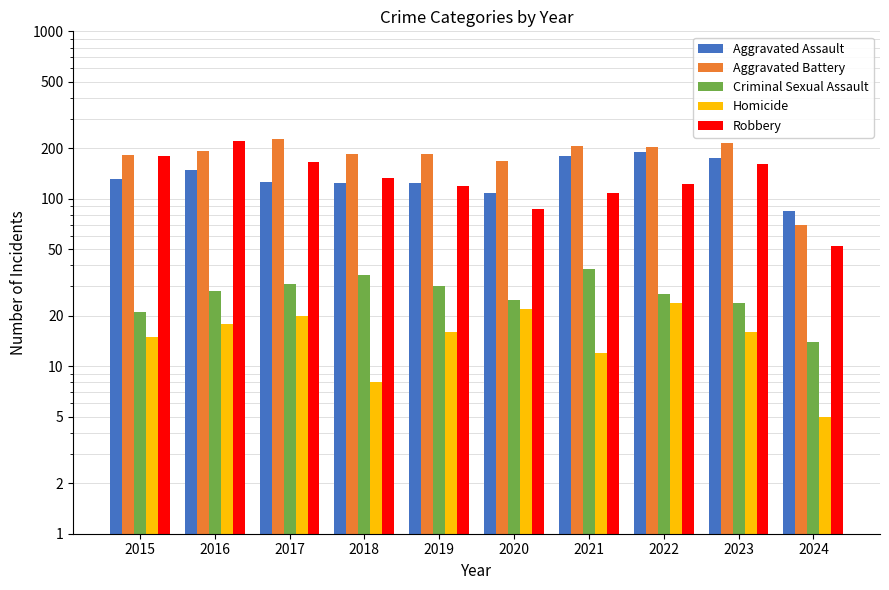

Which category has the lowest value across all series?

2024